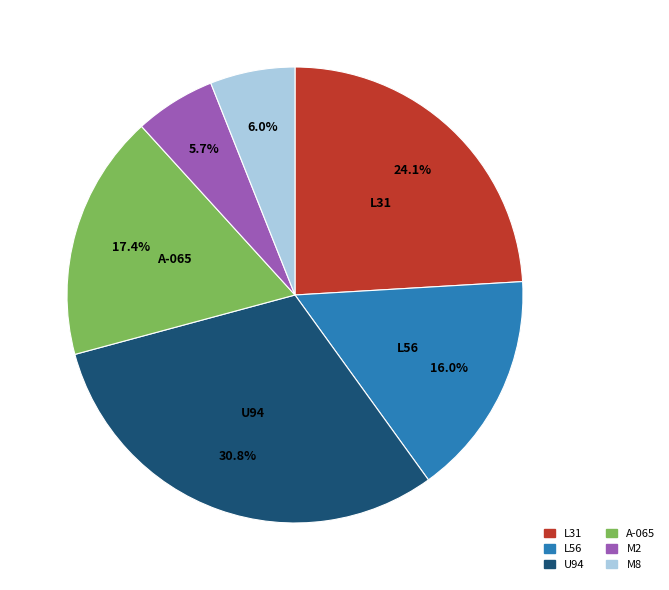

Combined, what portion of the pie is L31 and M2?

29.8%